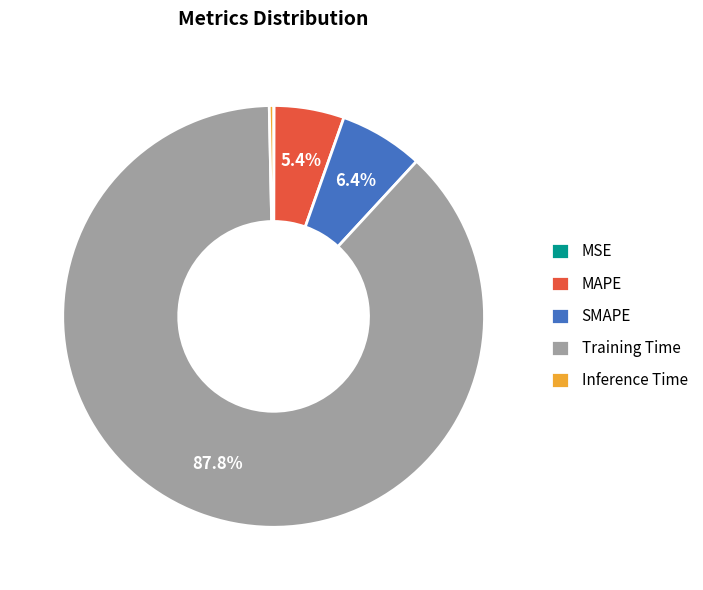

Which slice is the largest?

Training Time